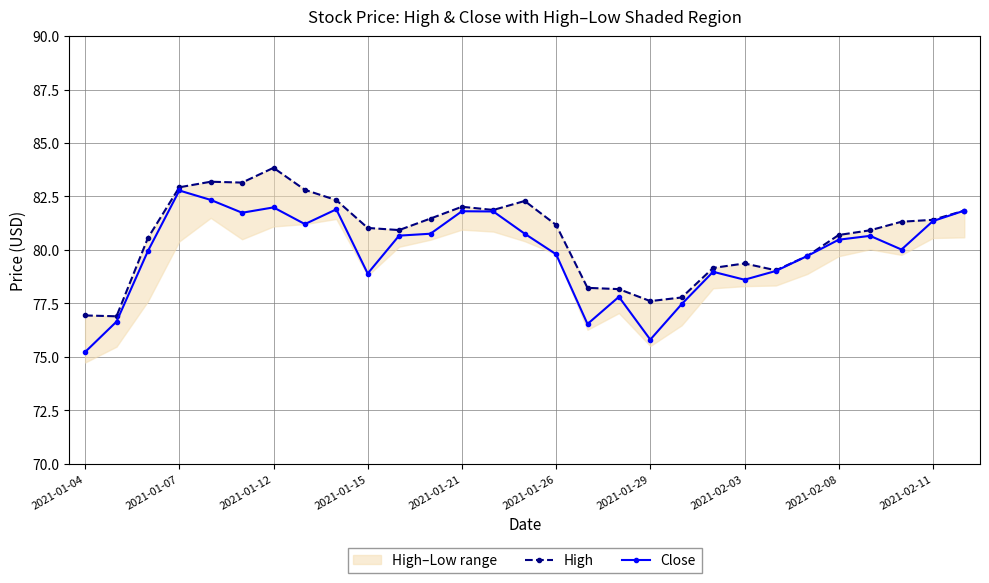

Which has a higher value, 25 or 14?

14